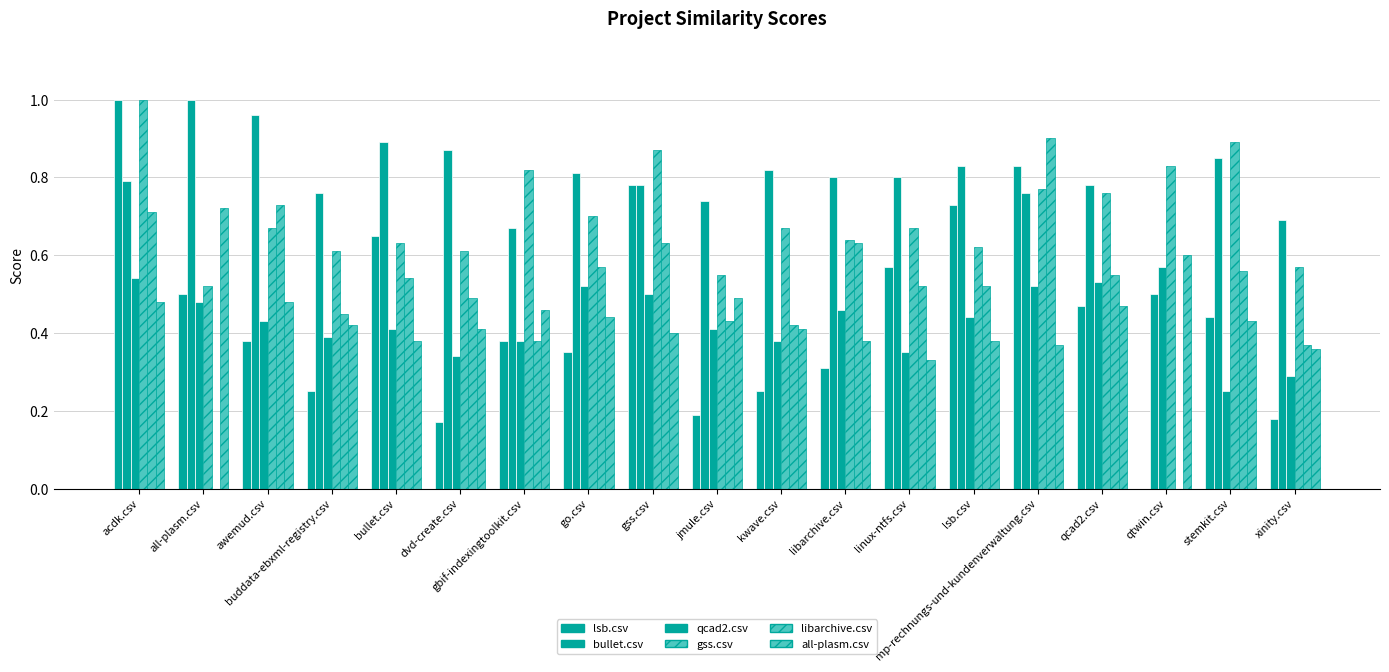

How many series are shown in this chart?

6